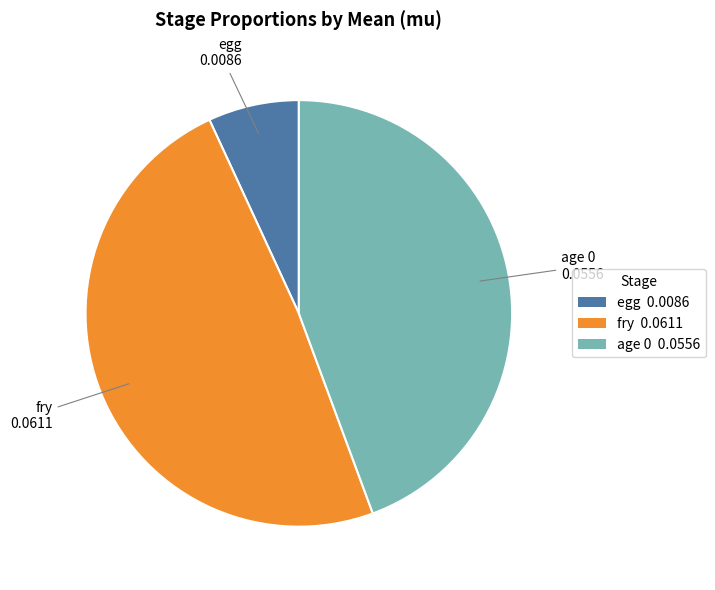

Which slice is the smallest?

egg